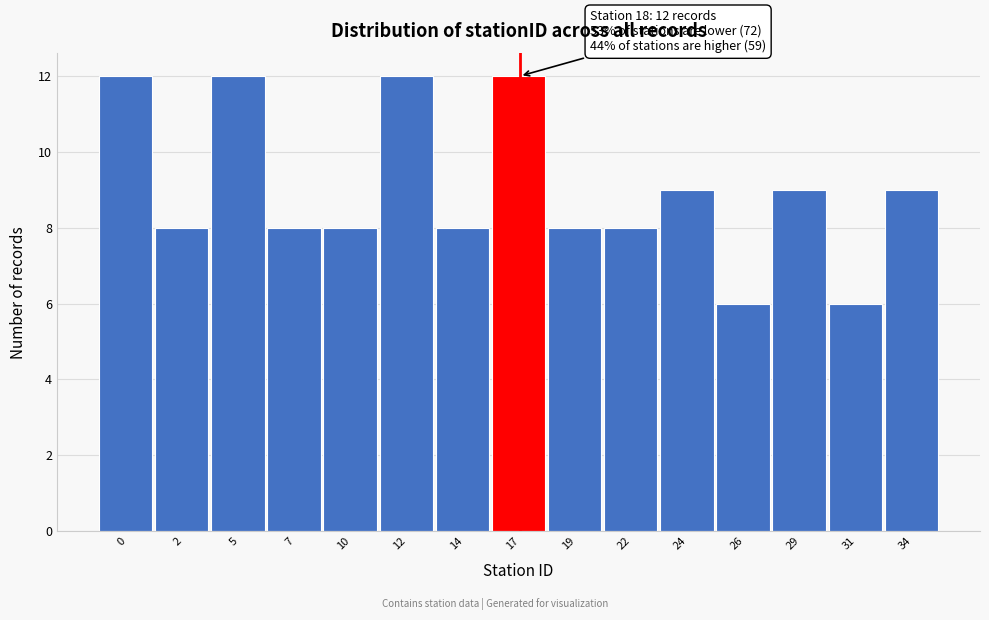

Reading left to right, list all the values displayed in this chart.

12	8	12	8	8	12	8	12	8	8	9	6	9	6	9